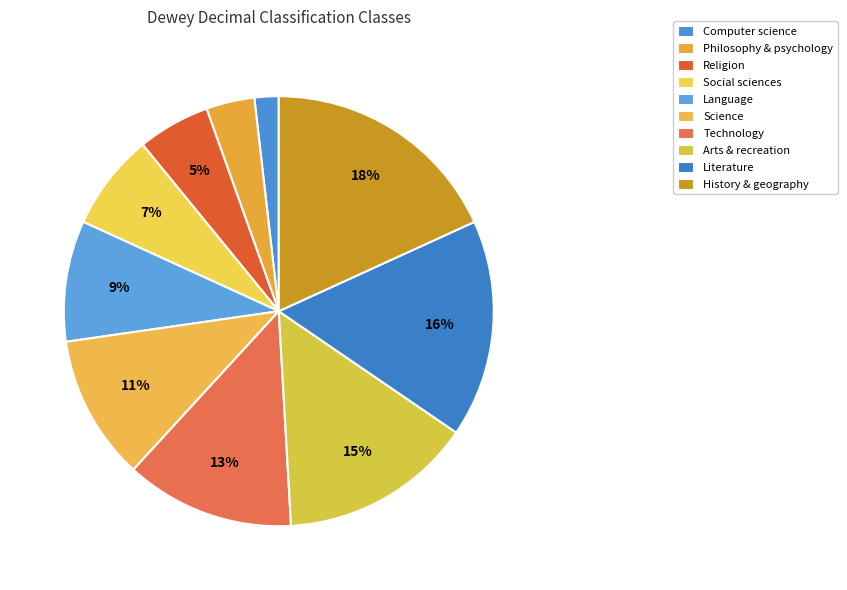

How many segments does this pie chart have?

10